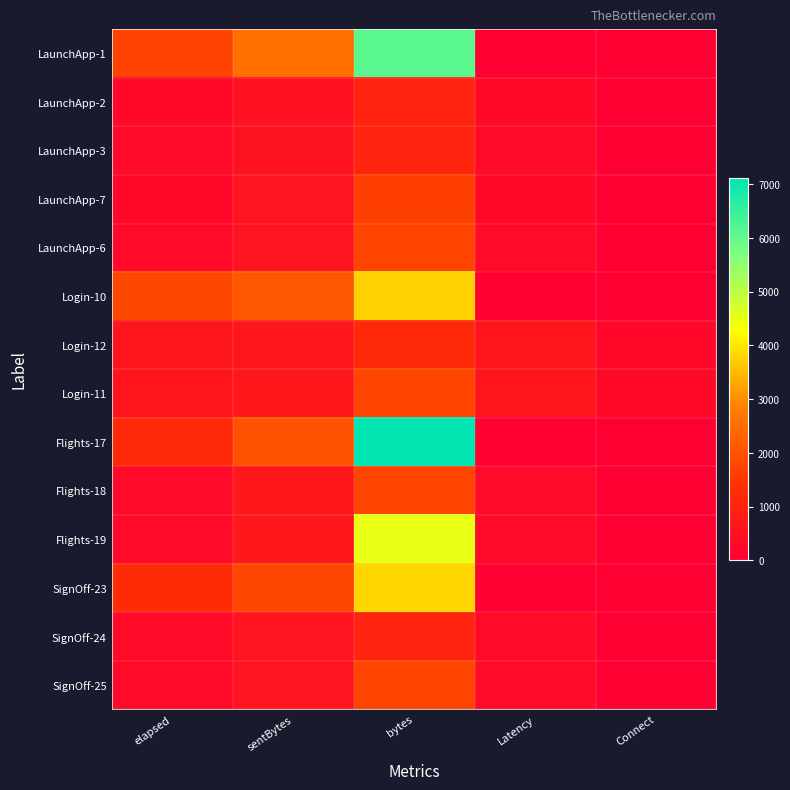

At how many categories does at least one series exceed 624?

3